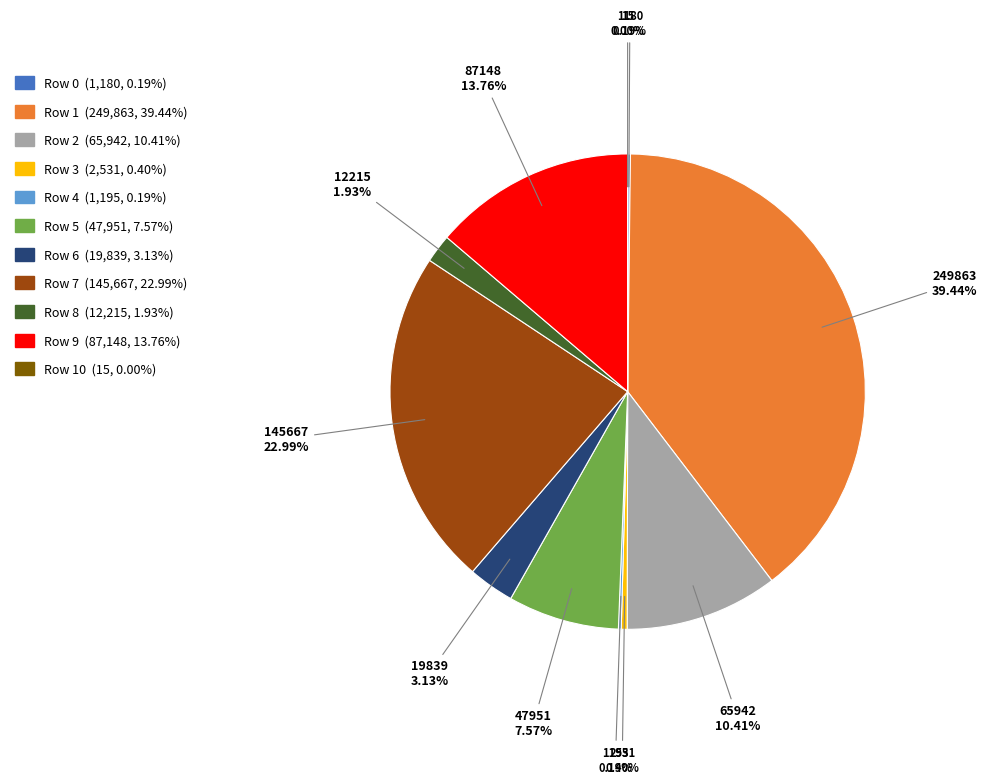

Is there any slice that represents more than half of the pie?

No